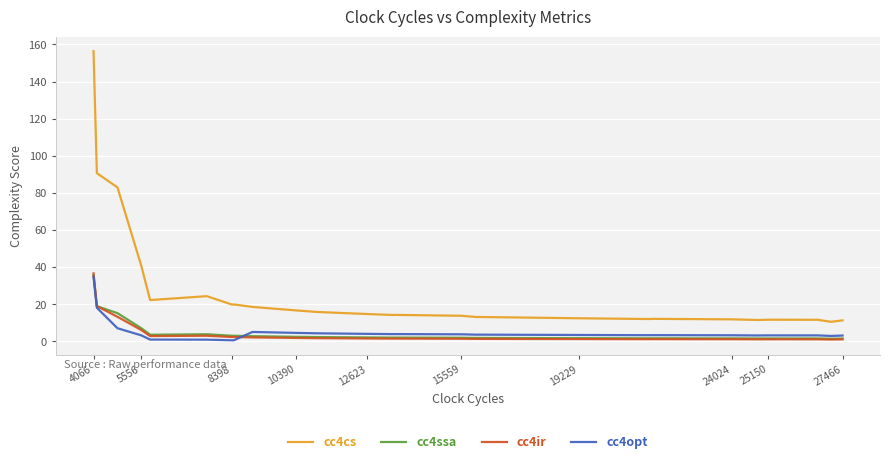

What is the maximum value for cc4cs?

156.4